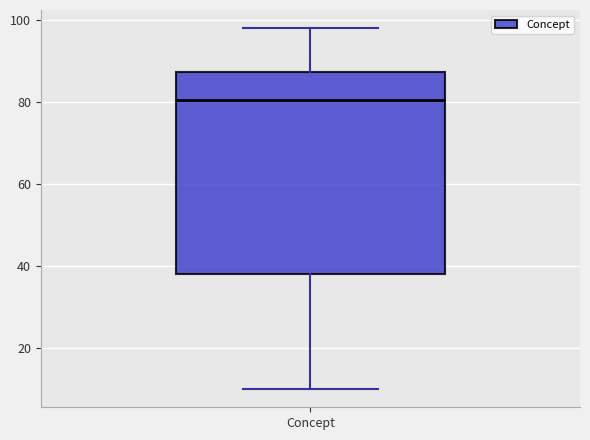

Read this box plot against the y-axis: the position of the median line, the range covered by the box, and the ends of both whiskers. The values are not printed on the chart, so give them approximately, as read against the axis.

median 80, box 38 to 88, whiskers 10 to 98